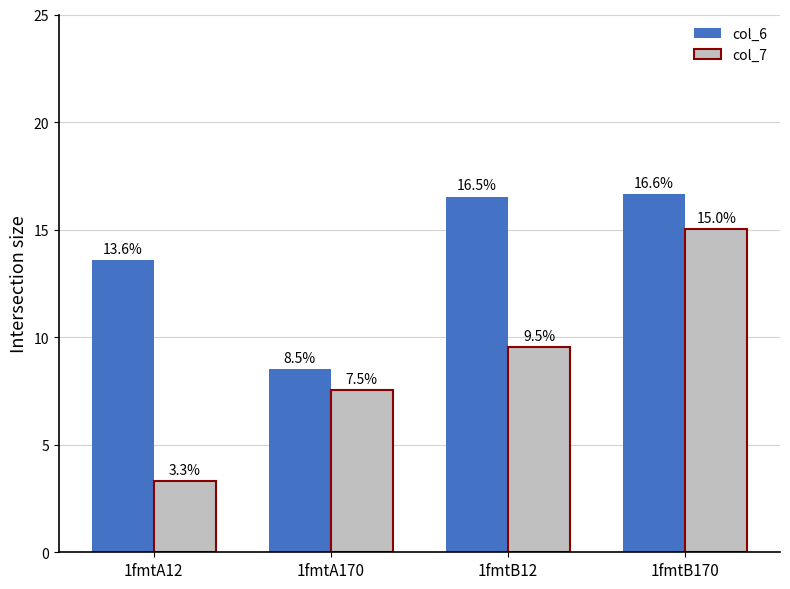

What is the difference between the col_6 values at 1fmtB12 and 1fmtB170?

0.1